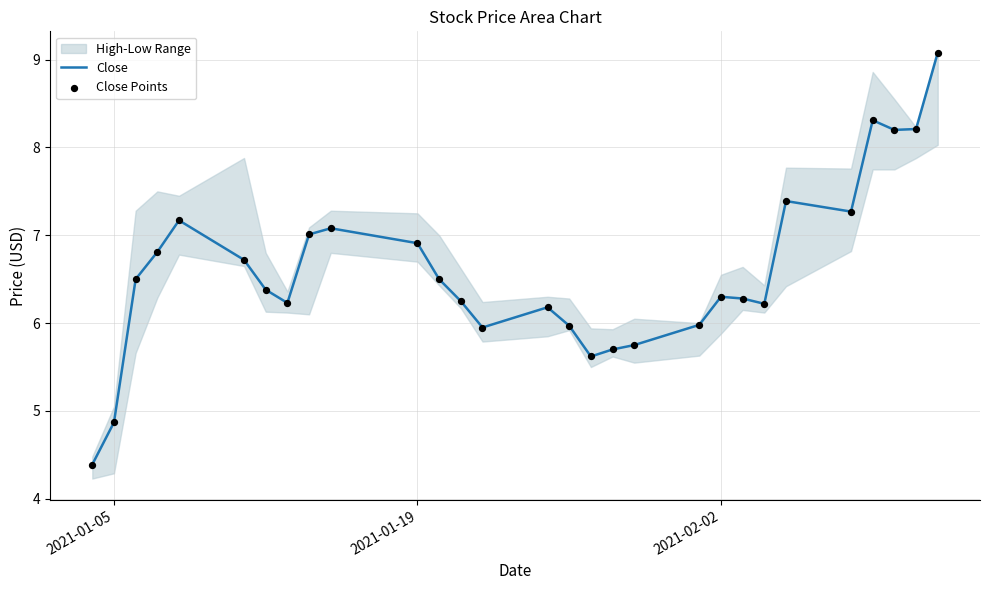

What is the lowest value of the Close series?

4.4